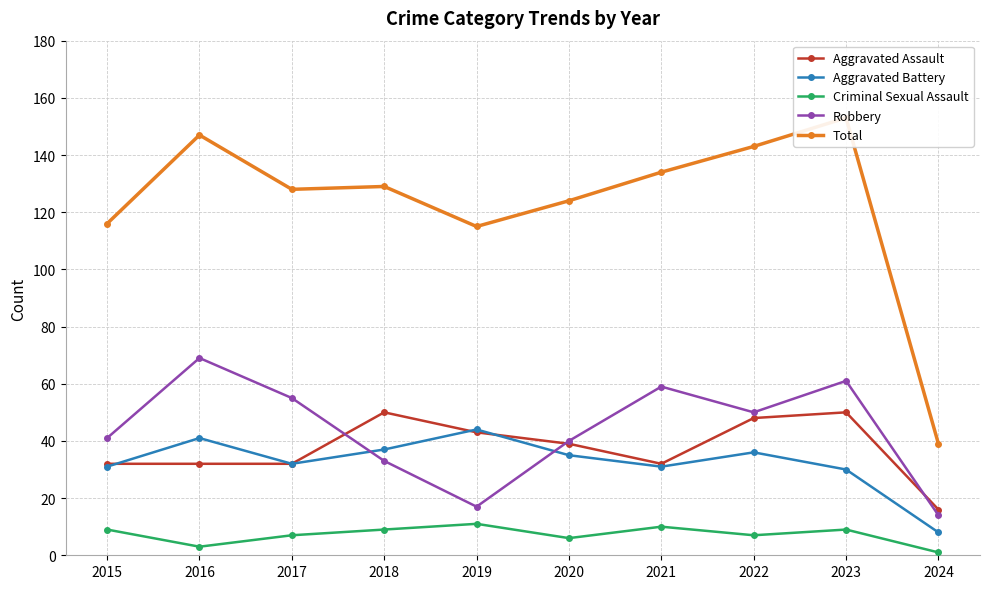

What is the total value across all series at 2017?

254